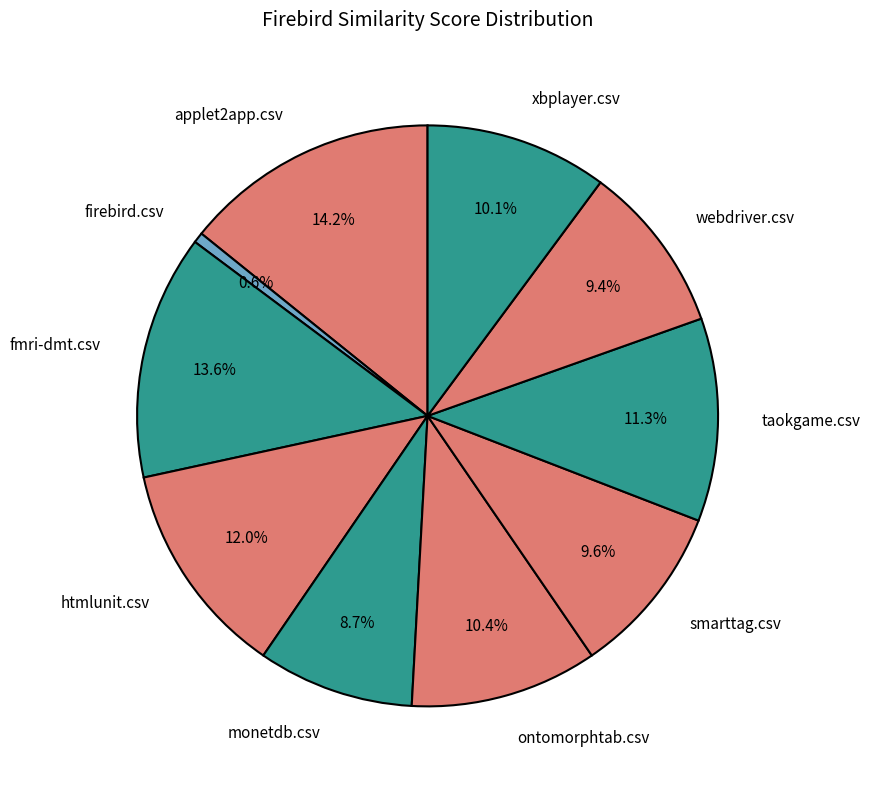

What percentage is NOT represented by webdriver.csv?

90.6%